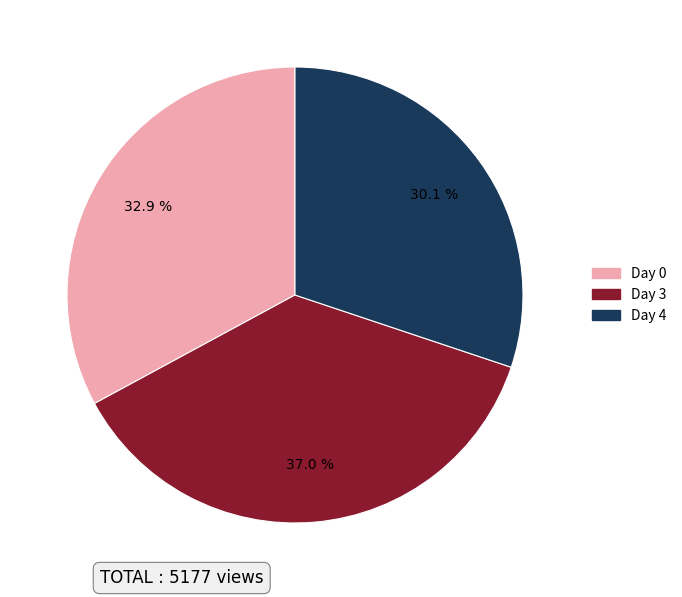

Count the number of slices in the pie.

3